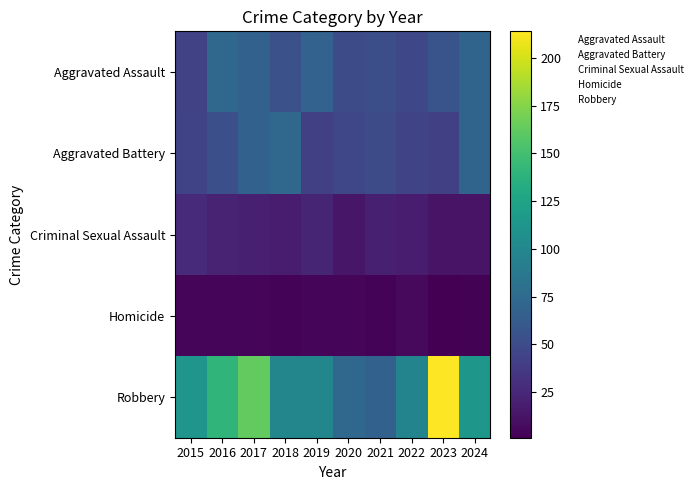

What is the spread (max minus min) of values at 2024?

112